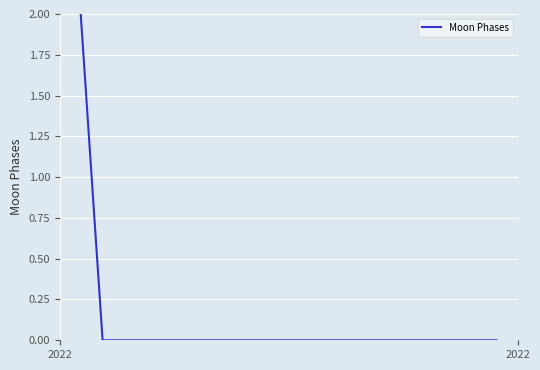

Reading left to right, extract all data points from this chart.

2	0	0	0	0	0	0	0	0	0	0	0	0	0	0	0	0	0	0	0